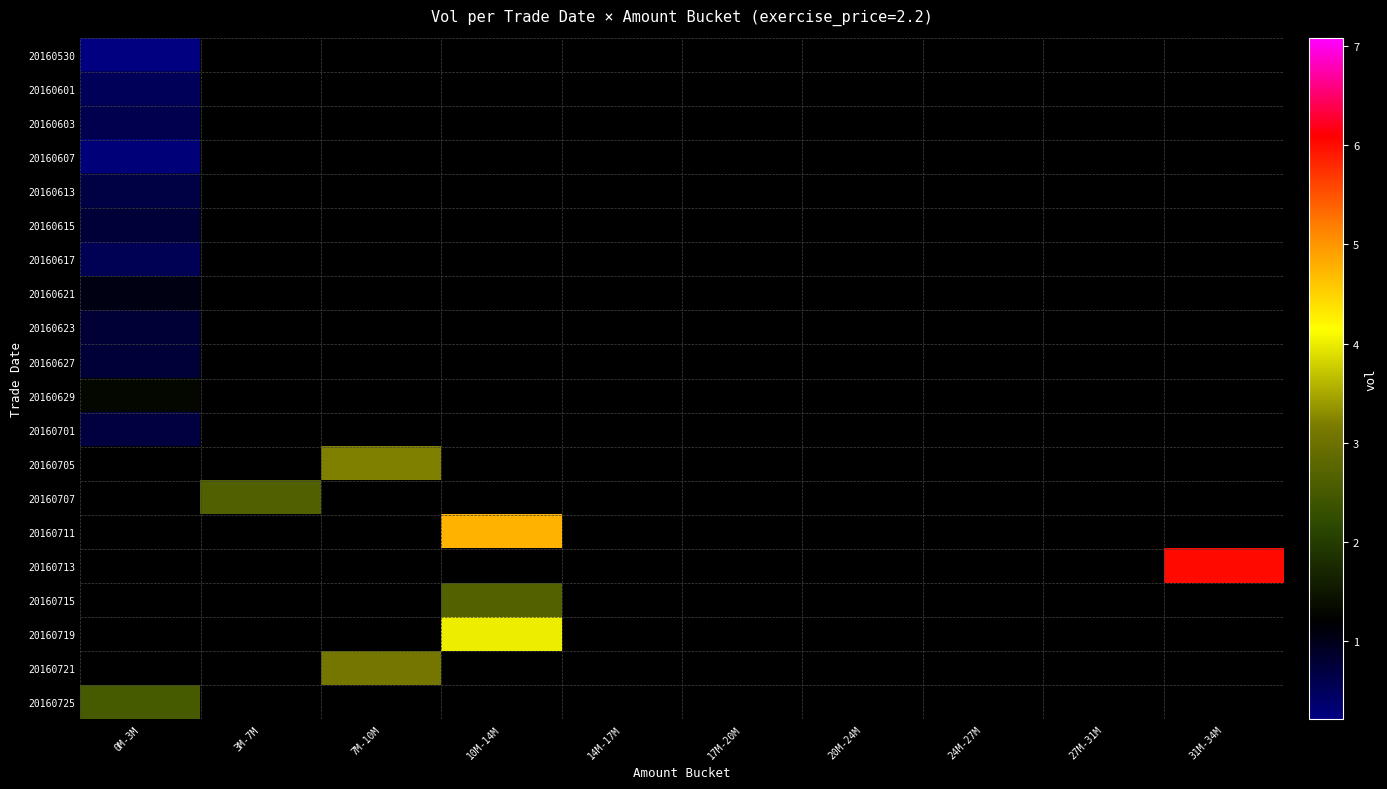

How many distinct data groups are displayed?

20